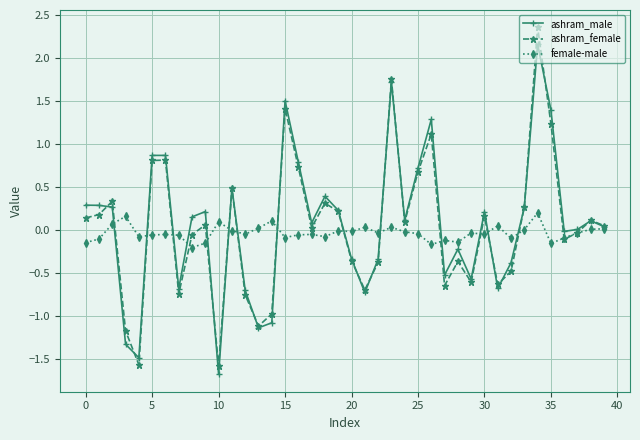

At how many categories does at least one series exceed 1?

5